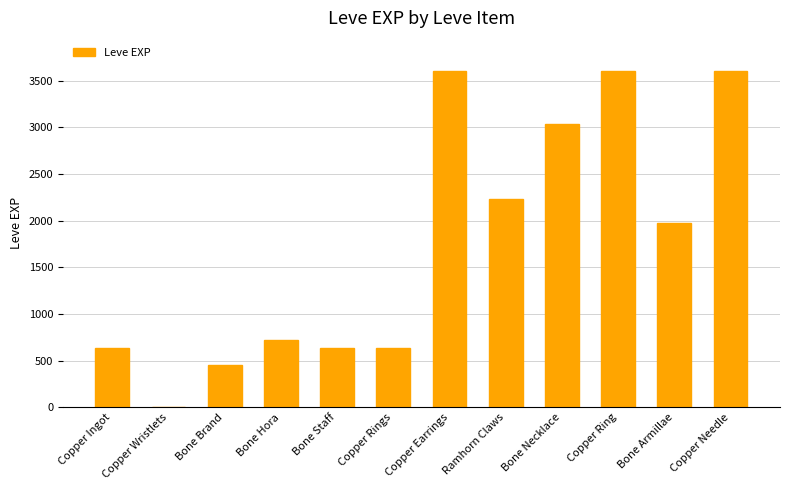

Count the number of categories in the chart.

12